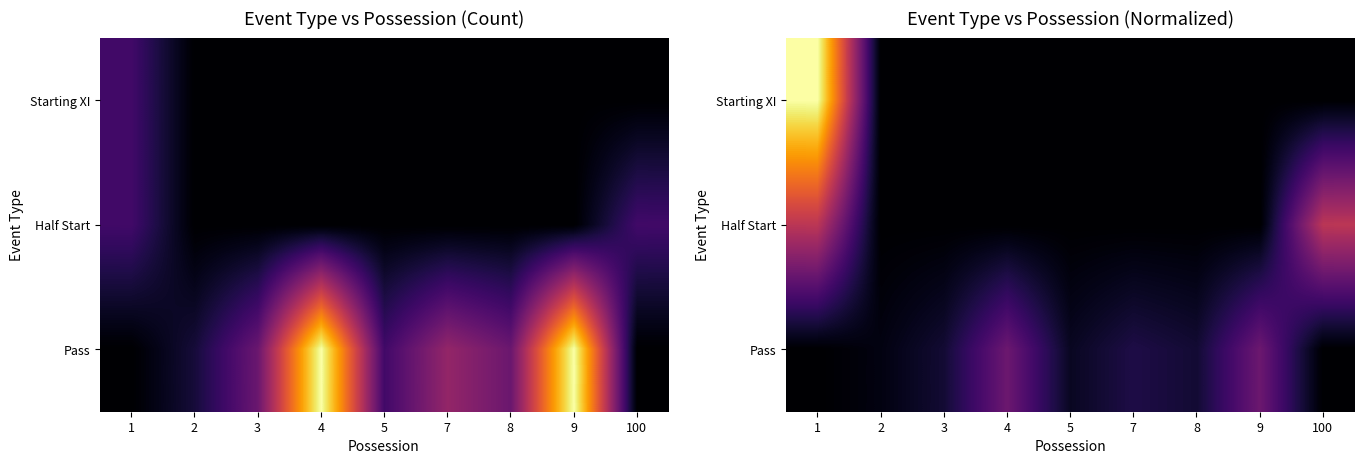

Is the value of Pass at 2 greater than the value of Starting XI at 100?

Yes